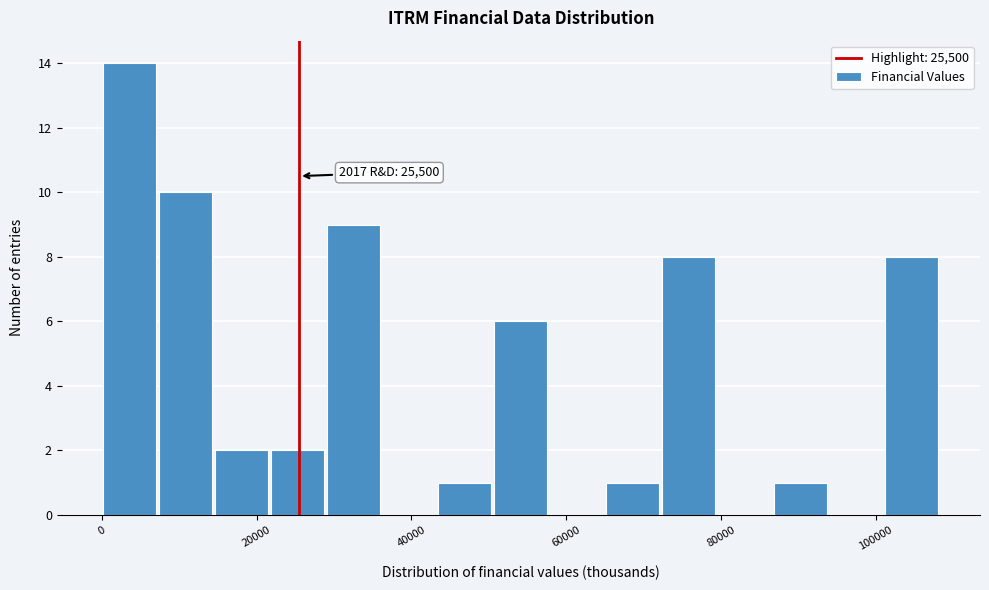

Around what value on the x-axis is the tallest bar? Give the approximate position of its centre, as read against the axis.

4000